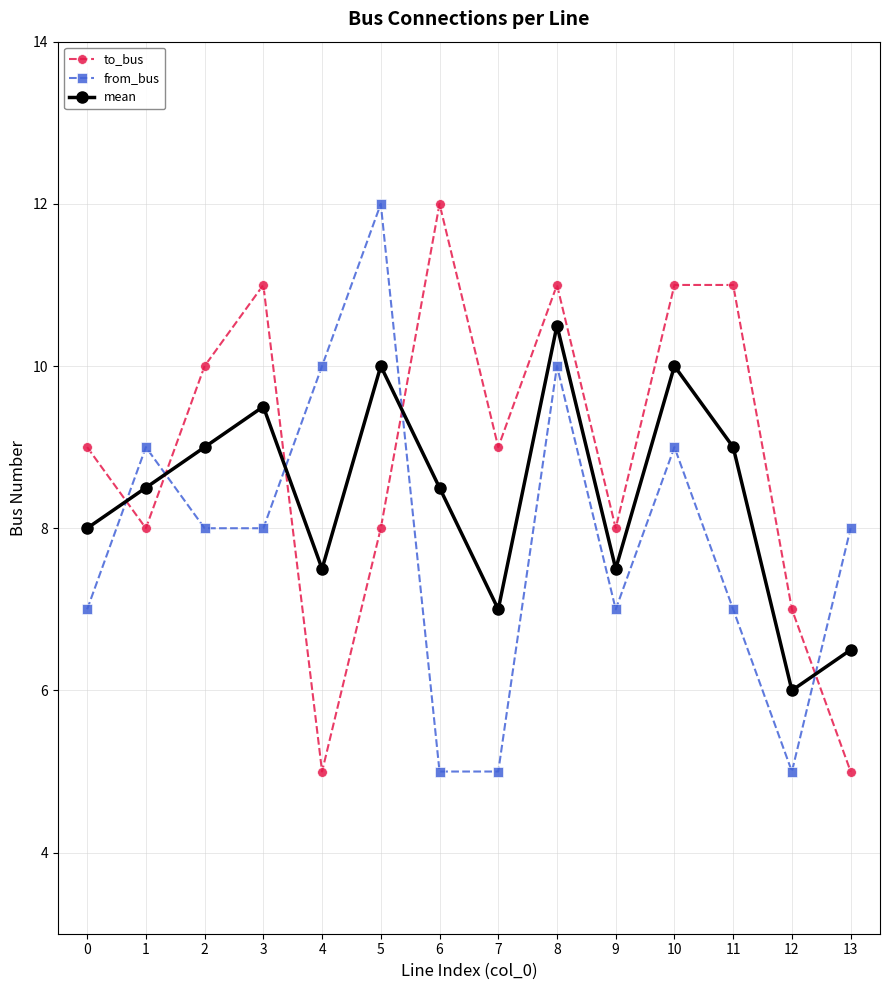

The value of to_bus at 1 is 8.0. True or false?

True